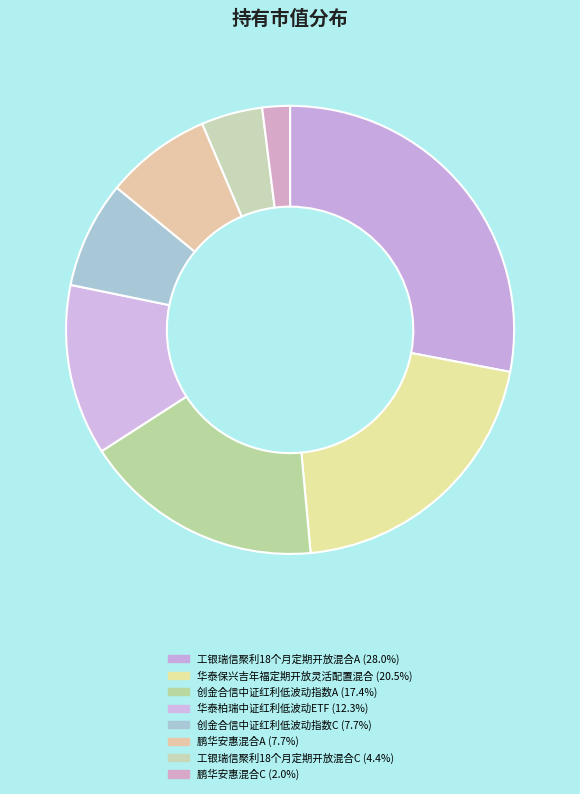

Which slice is the largest?

工银瑞信聚利18个月定期开放混合A